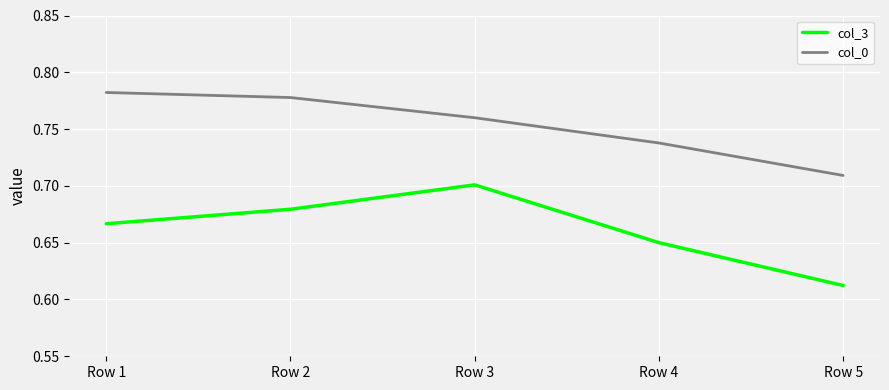

At which label does col_3 reach its minimum?

Row 5